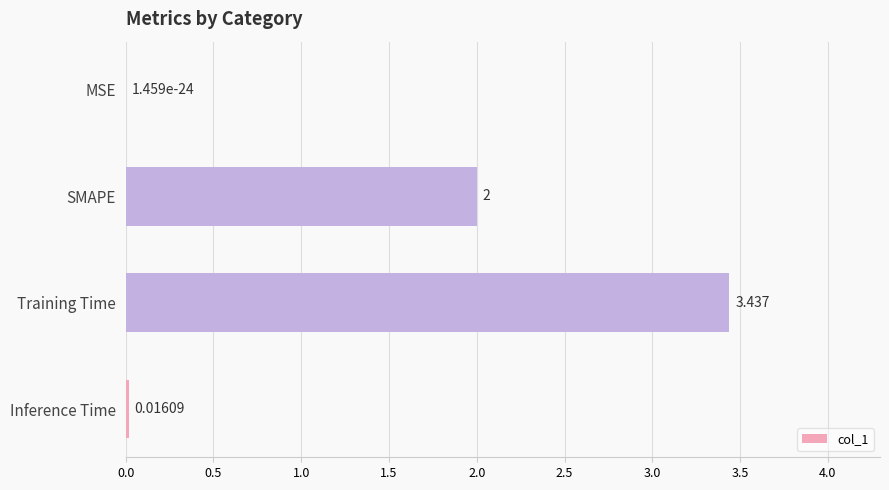

Are the bars grouped side by side (vs. stacked)?

No